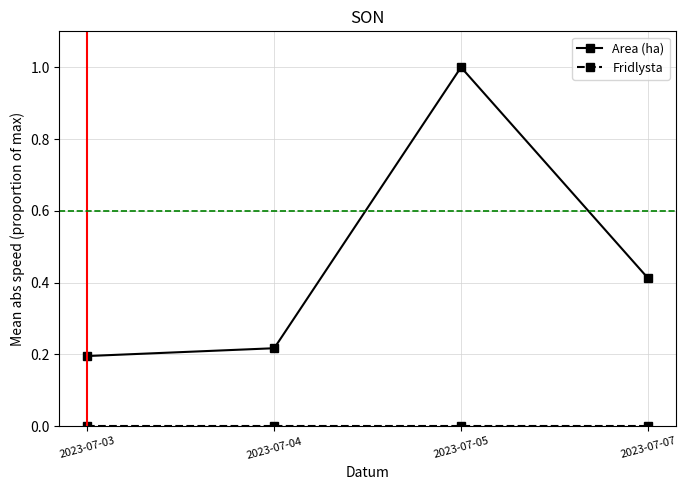

Where is Area (ha) nearest to the value 0?

2023-07-03